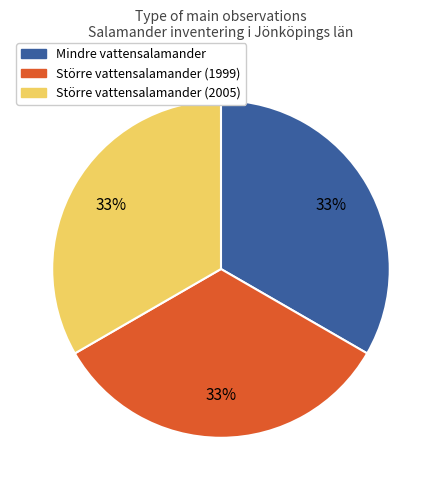

How many slices are in this pie chart?

3